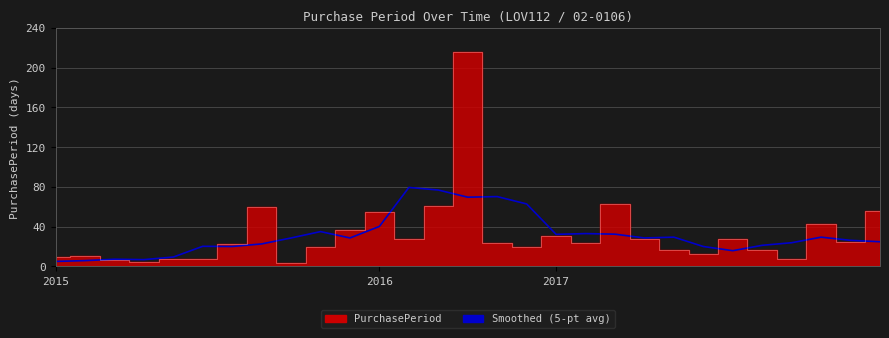

What is the difference between the values at 7 and 13?

54.2